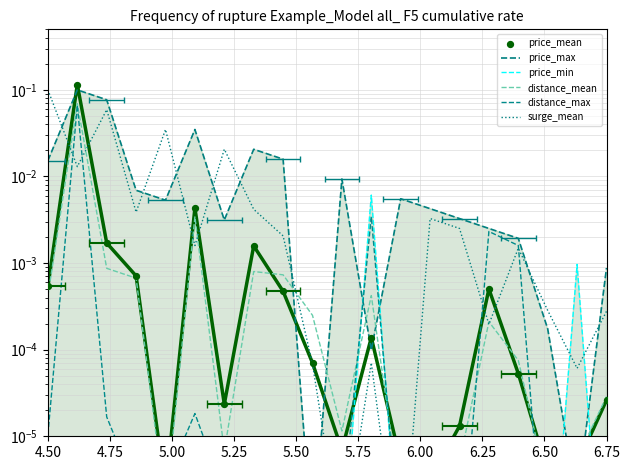

Which series contains the highest Y value?

price_mean